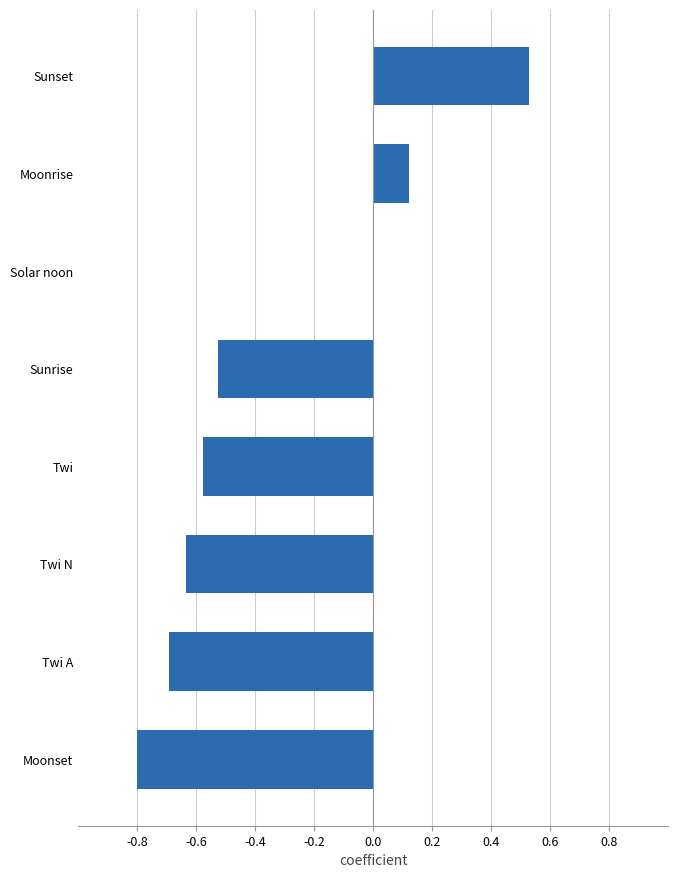

True or false: the data shows -0.2 at Moonset.

False